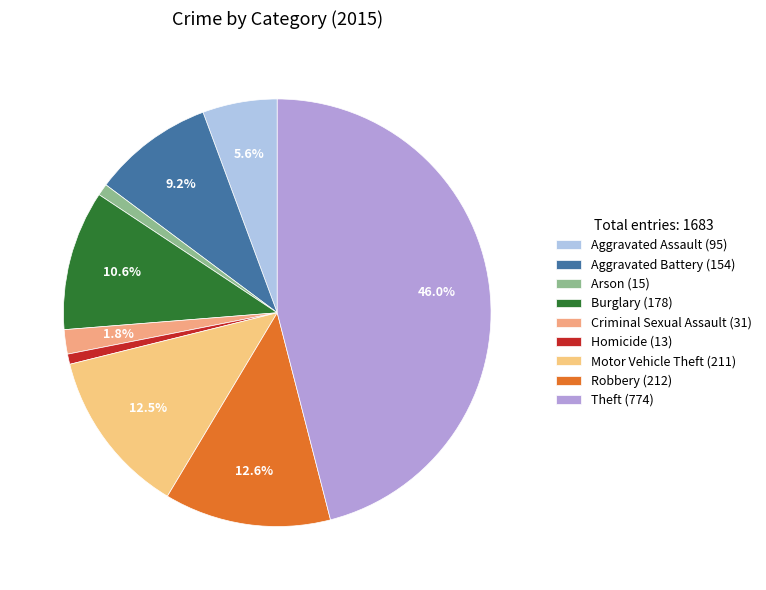

What percentage is NOT represented by Homicide?

99.2%